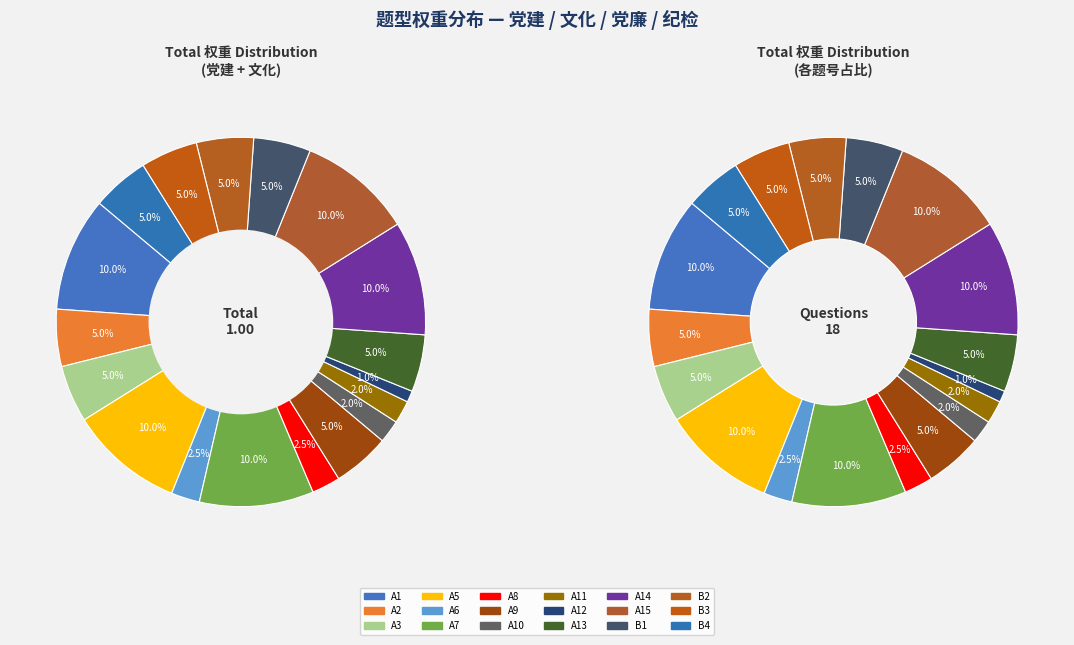

How many segments does this pie chart have?

18